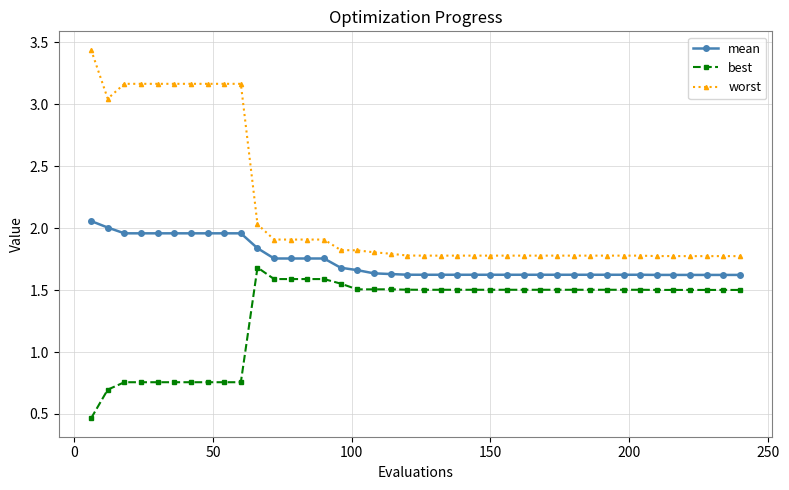

At how many categories does at least one series exceed 1?

40